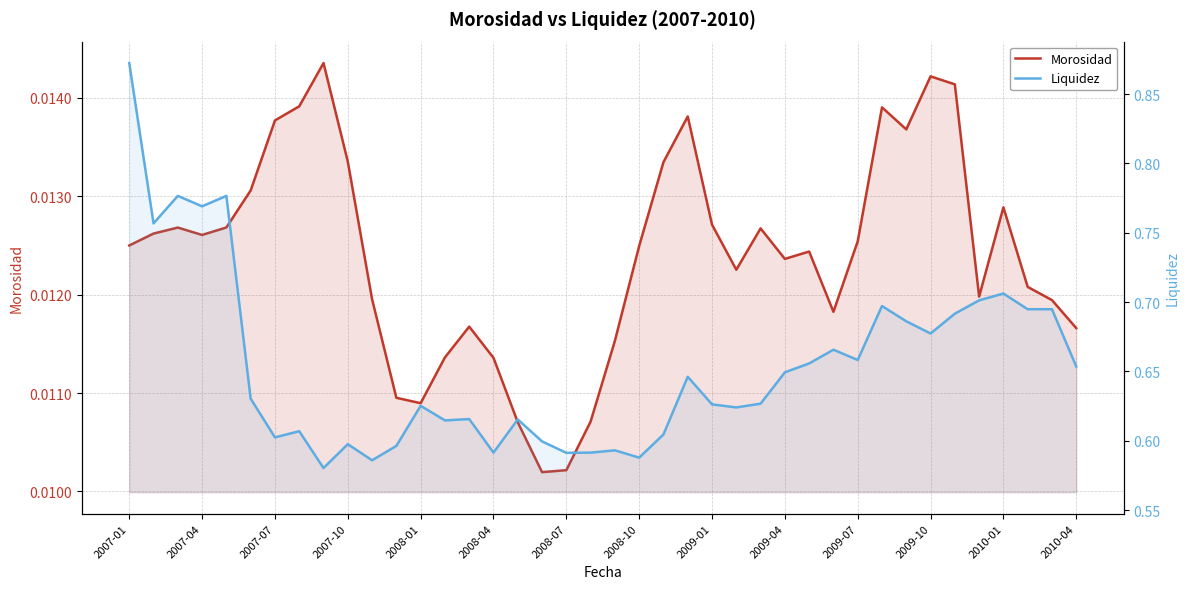

True or false: Liquidez has a value of 1.2 at 2010-04.

False